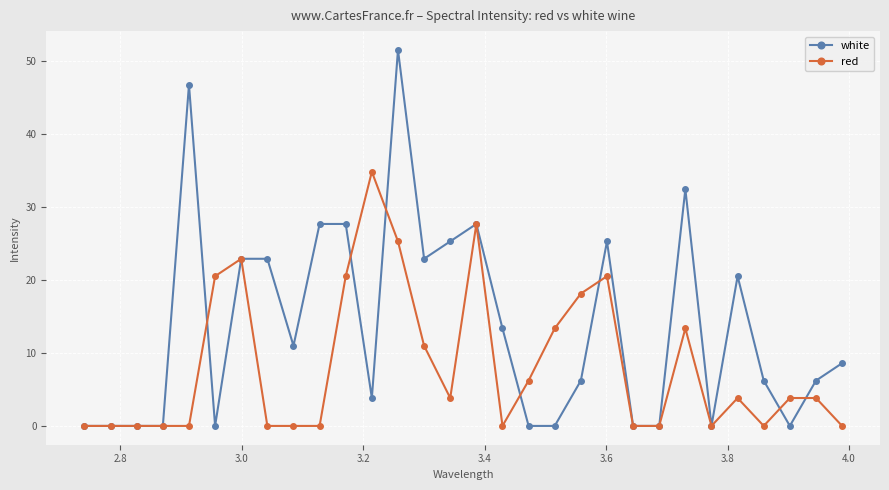

True or false: red has more than 1 points higher than both neighbors.

True